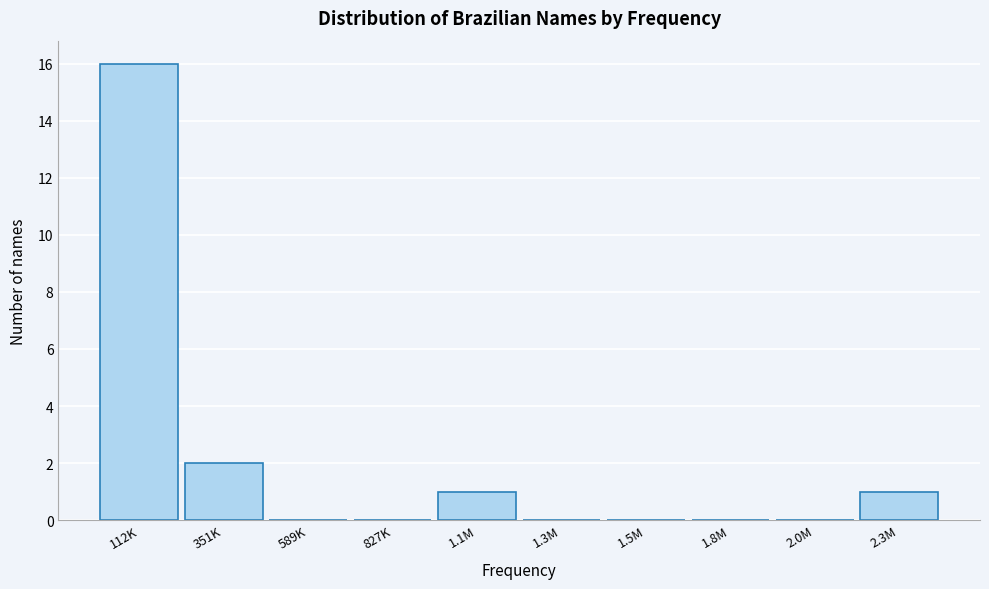

Reading left to right, what are all the values shown in this chart?

112K=16	351K=2	589K=0	827K=0	1.1M=1	1.3M=0	1.5M=0	1.8M=0	2.0M=0	2.3M=1